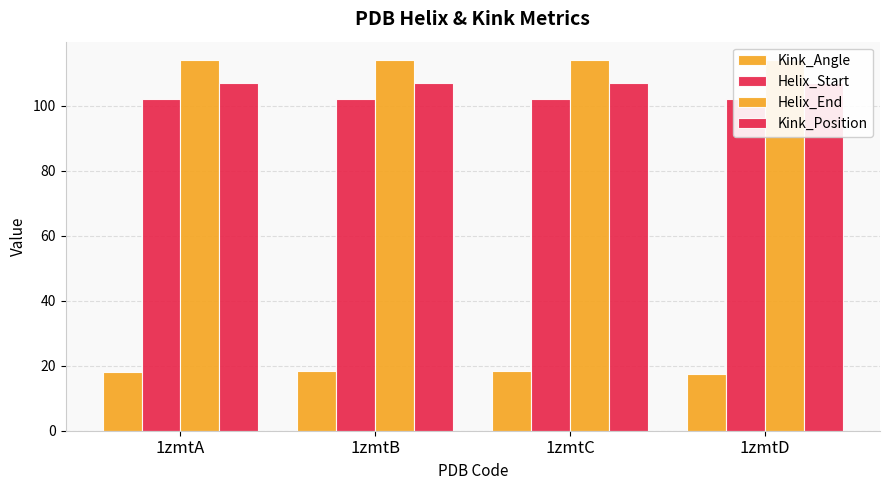

Which series has the widest spread of values?

Kink_Angle